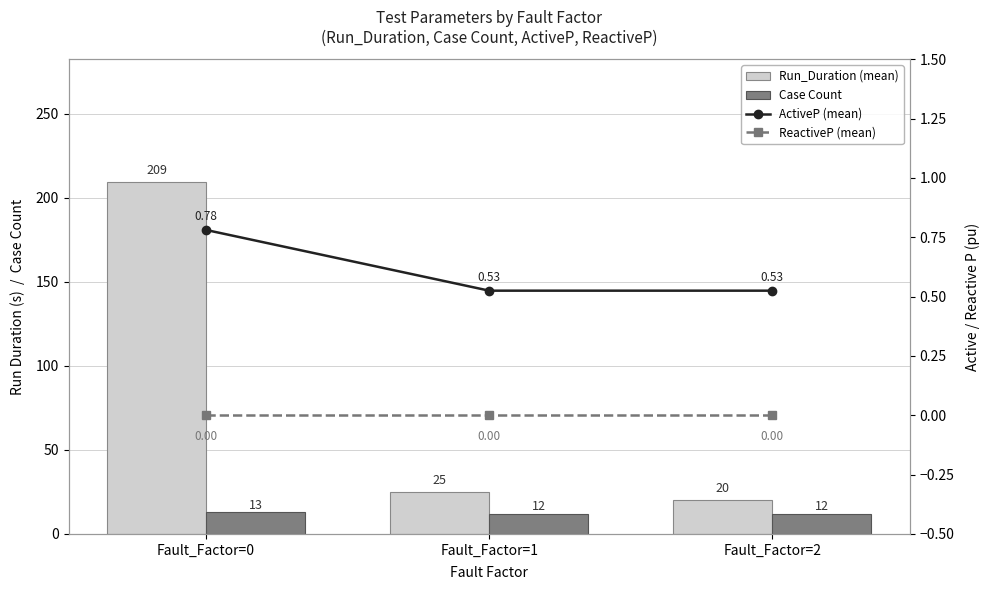

Which category has the highest value across all series?

Fault_Factor=0